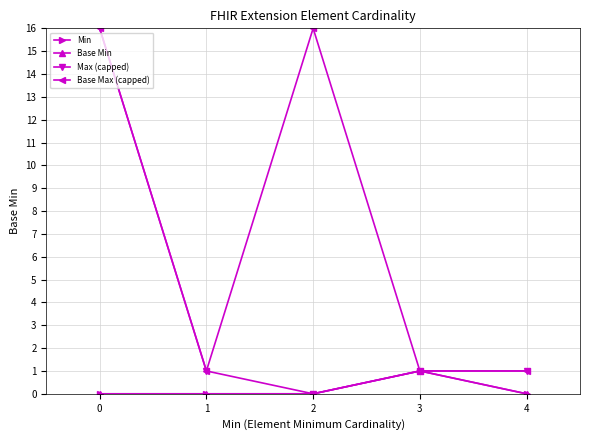

Is this an area chart (filled region under the line)?

No